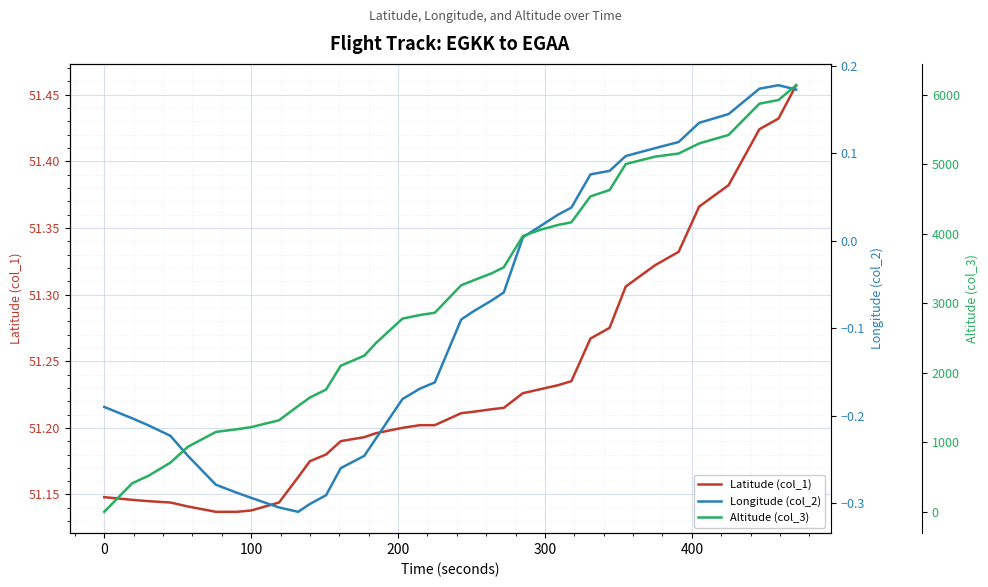

Reading left to right, transcribe all the data shown in this chart.

Latitude (col_1): 51.1	51.1	51.1	51.1	51.1	51.1	51.1	51.1	51.1	51.2	51.2	51.2	51.2	51.2	51.2	51.2	51.2	51.2	51.2	51.2	51.2	51.2	51.2	51.2	51.2	51.2	51.3	51.3	51.3	51.3	51.3	51.4	51.4	51.4	51.4	51.5
Longitude (col_2): -0.2	-0.2	-0.2	-0.2	-0.2	-0.3	-0.3	-0.3	-0.3	-0.3	-0.3	-0.3	-0.3	-0.2	-0.2	-0.2	-0.2	-0.2	-0.1	-0.1	-0.1	-0.1	0.0	0.0	0.0	0.0	0.1	0.1	0.1	0.1	0.1	0.1	0.1	0.2	0.2	0.2
Altitude (col_3): 0.0	411.0	518.0	708.0	937.0	1150.0	1188.0	1219.0	1318.0	1524.0	1645.0	1760.0	2103.0	2247.0	2430.0	2781.0	2834.0	2865.0	3261.0	3329.0	3436.0	3520.0	3970.0	4061.0	4130.0	4168.0	4541.0	4632.0	5006.0	5113.0	5158.0	5303.0	5425.0	5875.0	5928.0	6141.0